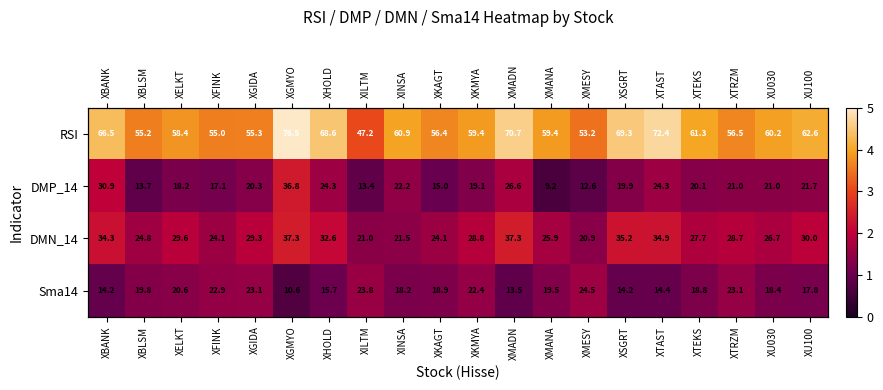

List the series in order of their peak value, lowest first.

Sma14, DMP_14, DMN_14, RSI